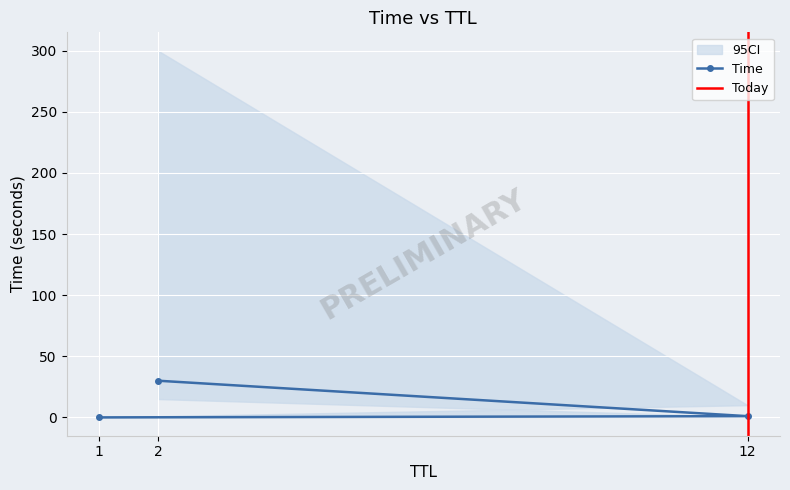

Rank the categories by value from lowest to highest.

1, 12, 2